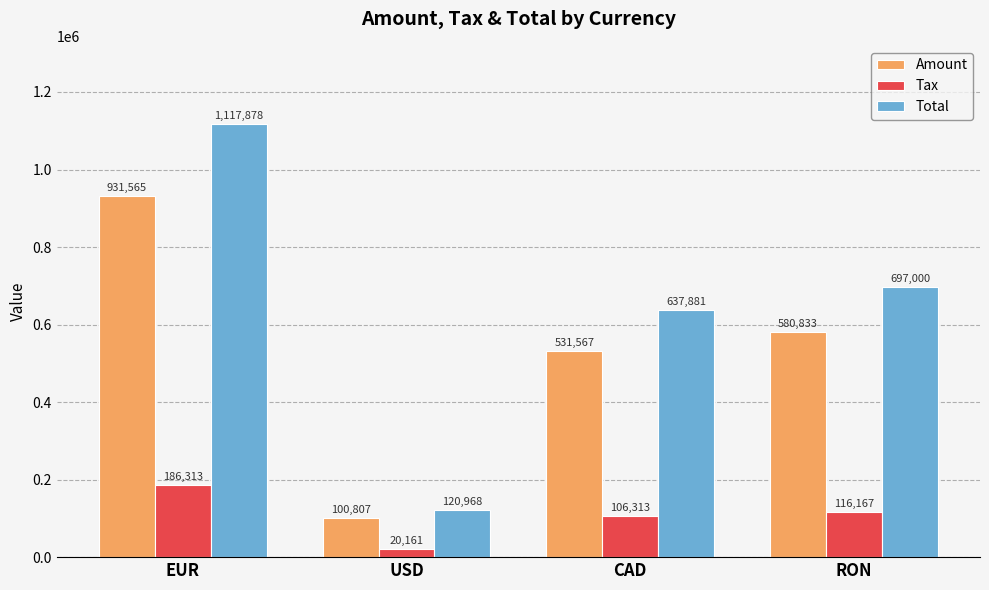

What is the minimum value shown in the chart?

20161.4